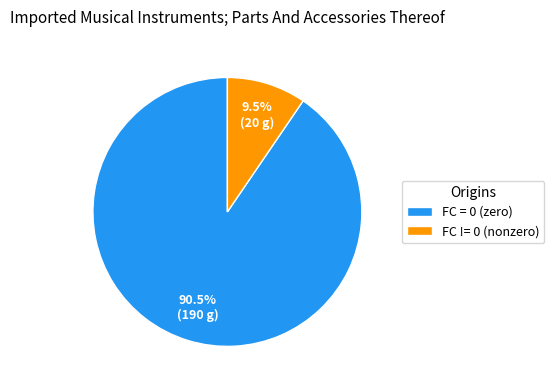

How many slices are in this pie chart?

2